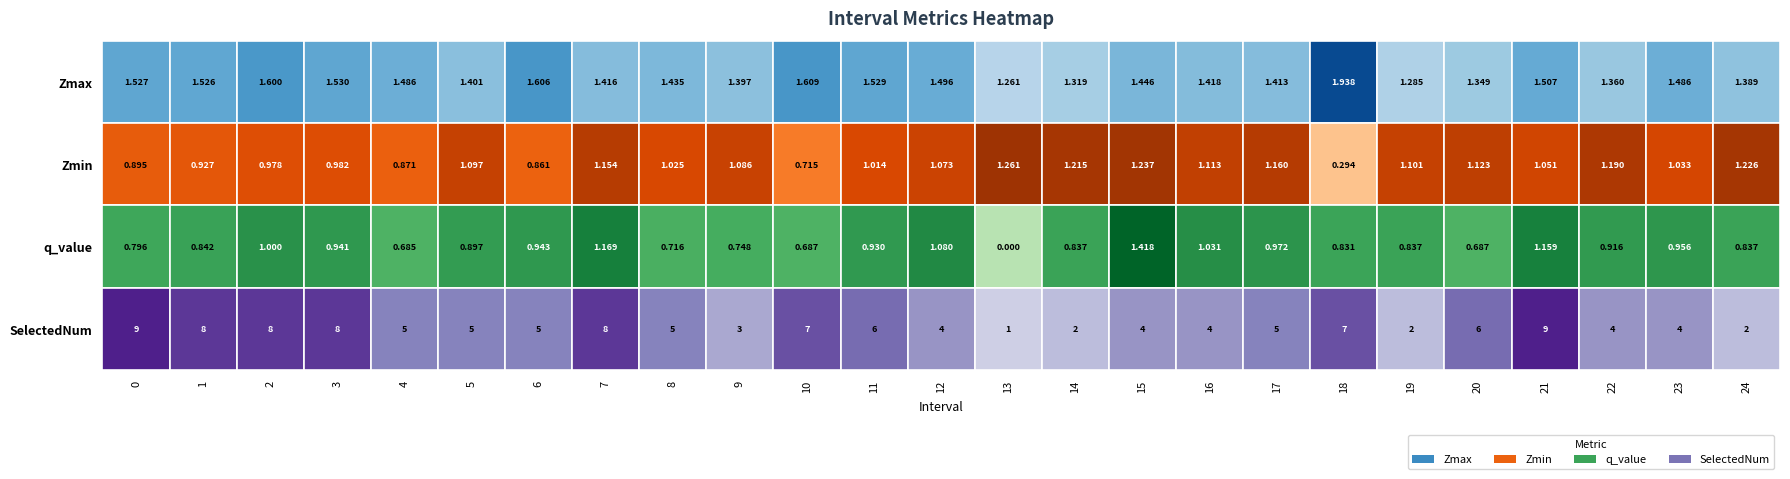

At which label is SelectedNum closest to 5?

4